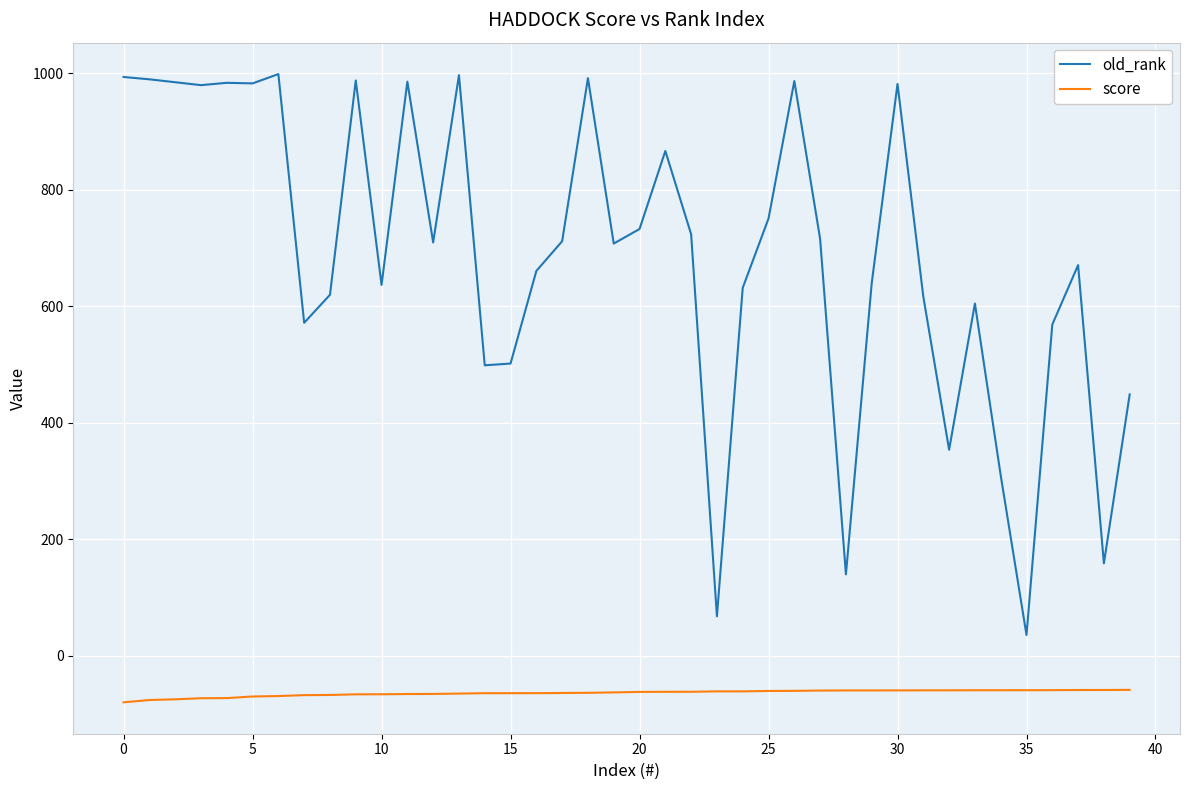

Does the chart have visible grid lines?

Yes